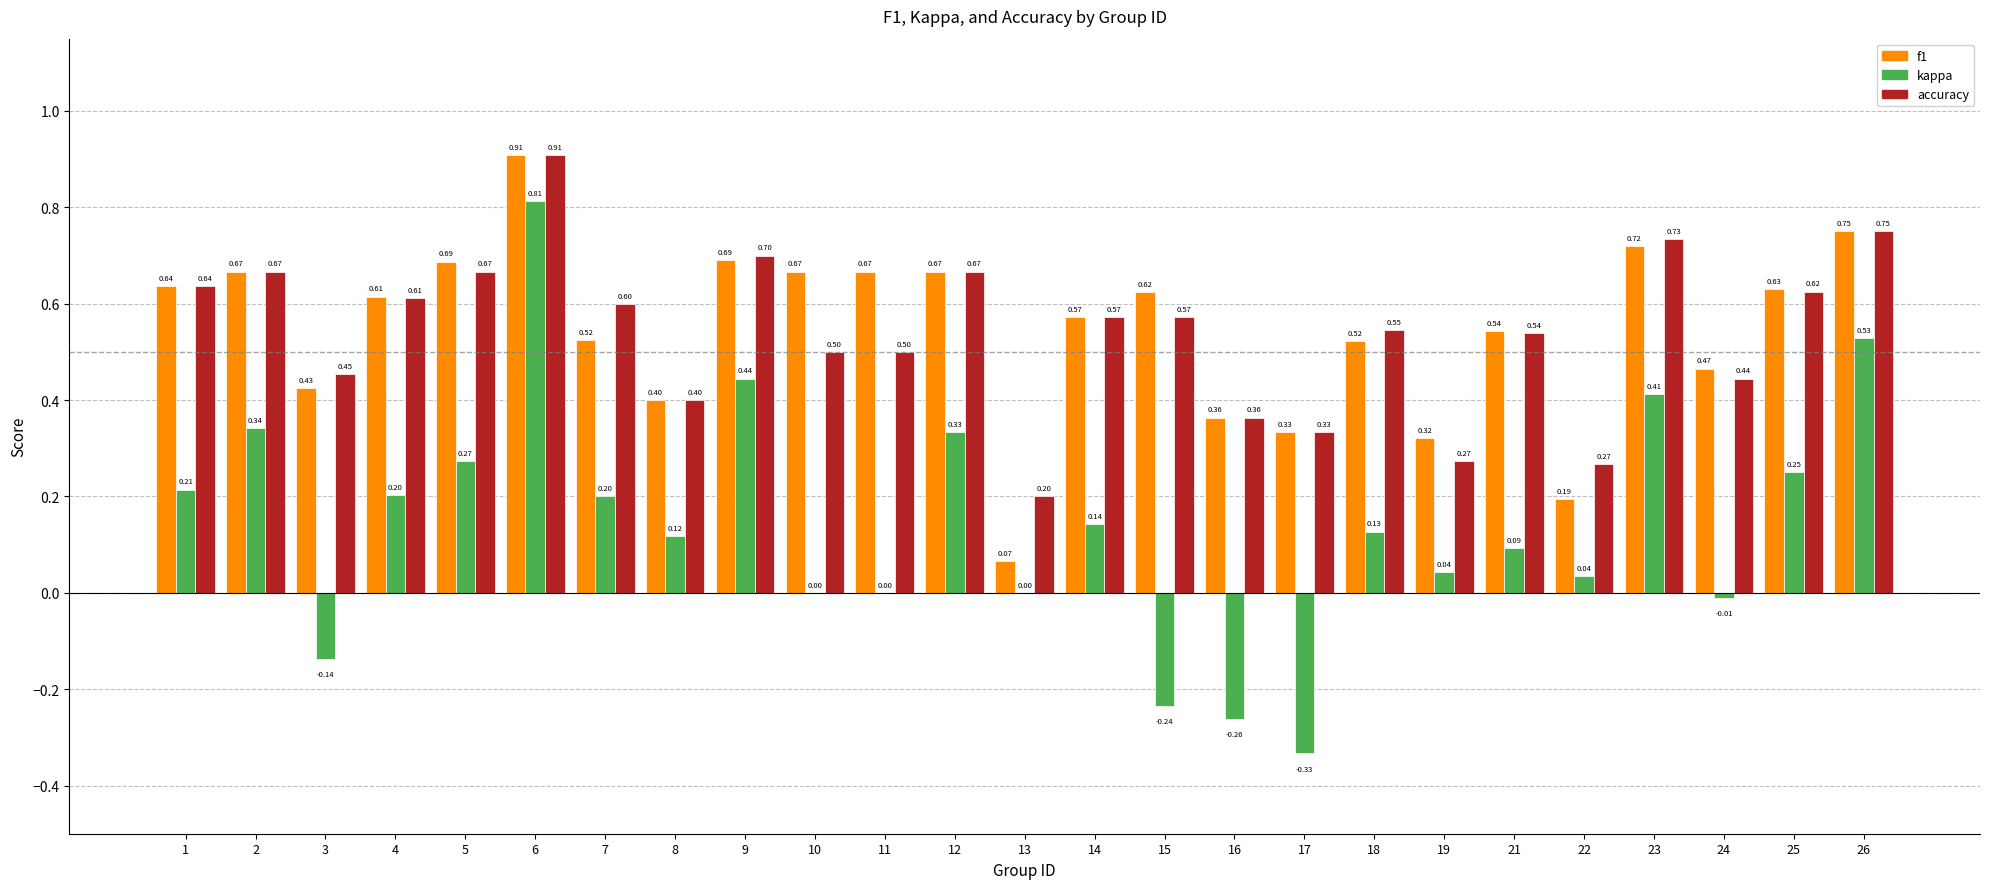

The f1 series shows 0.7 at 12. True or false?

True